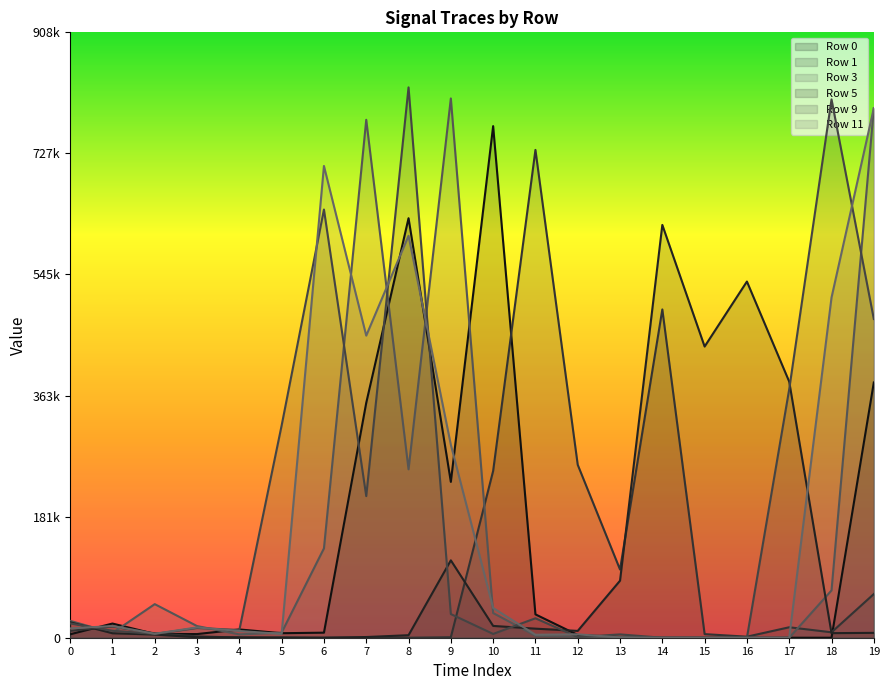

Rank the series by their maximum value, from highest to lowest.

Row 9, Row 3, Row 11, Row 0, Row 1, Row 5